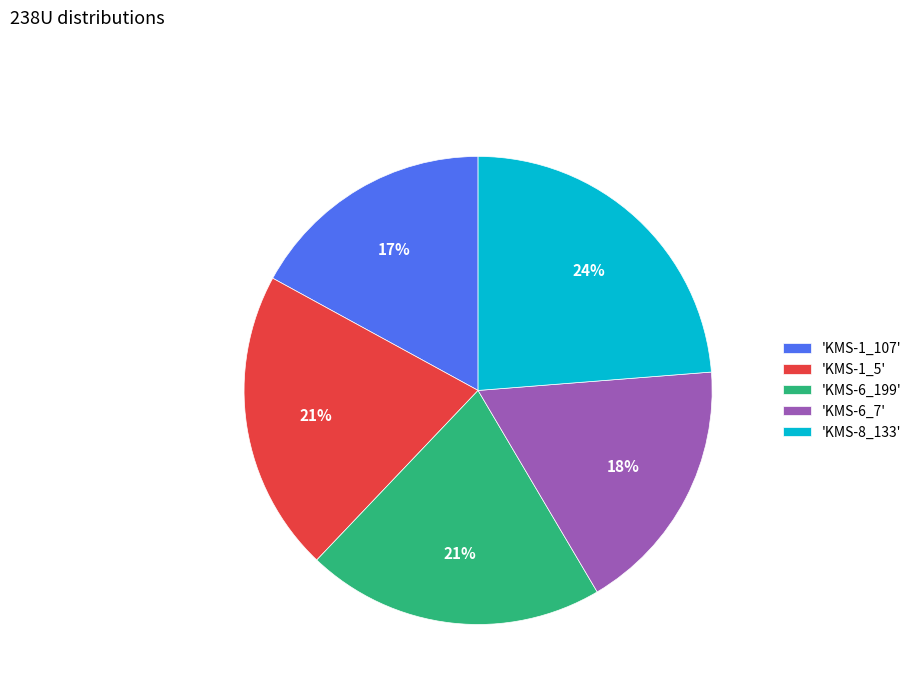

Is the sum of 'KMS-6_7' and 'KMS-1_107' greater than half?

No